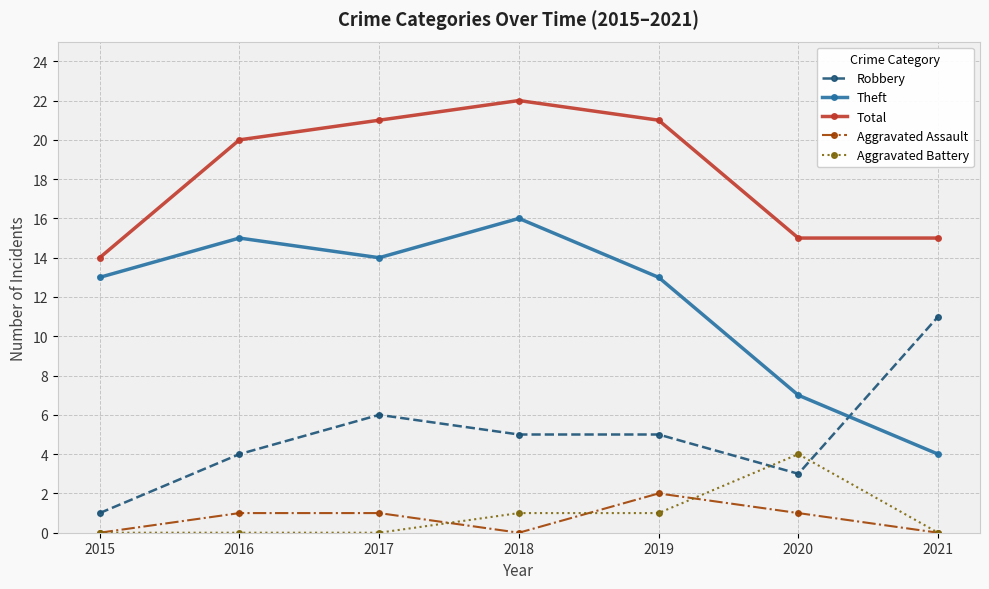

Rank the series by their maximum value, from lowest to highest.

Aggravated Assault, Aggravated Battery, Robbery, Theft, Total